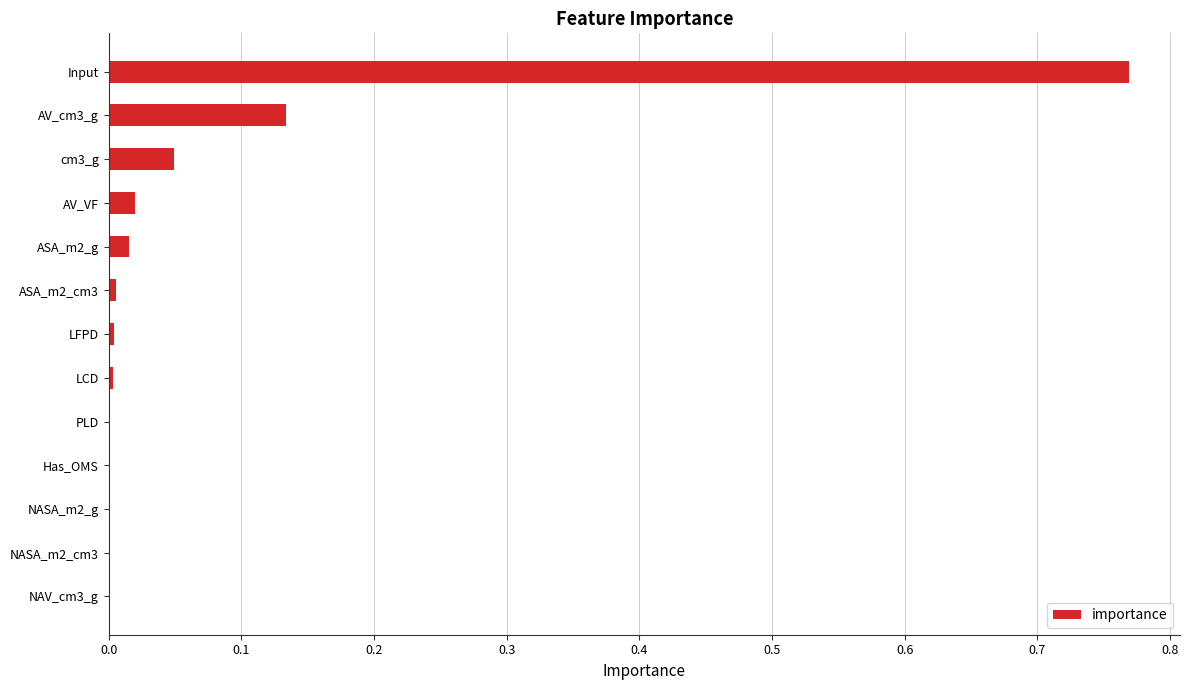

Is it true that the value at cm3_g is 0.0?

True